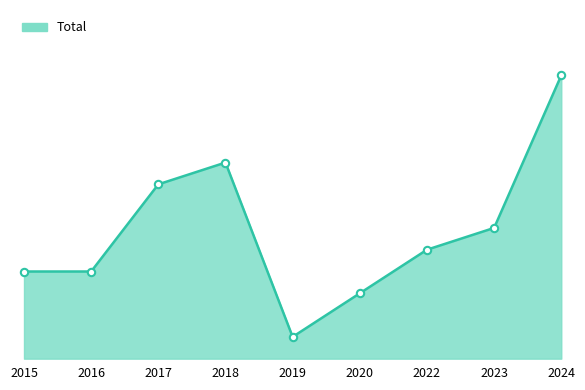

Does the chart have visible grid lines?

No